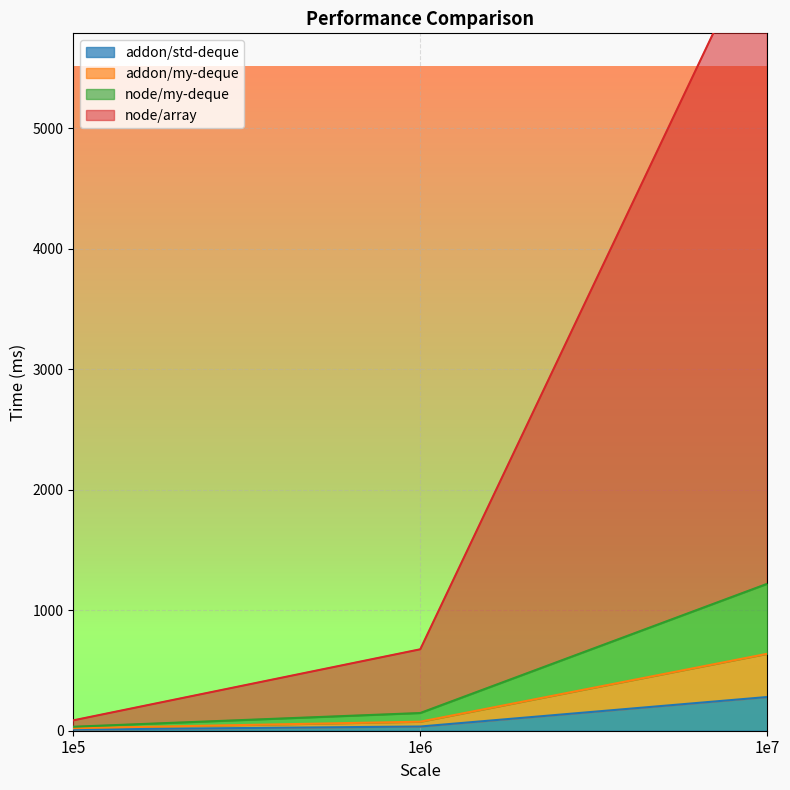

The value of addon/my-deque at 1e7 is 639. True or false?

True